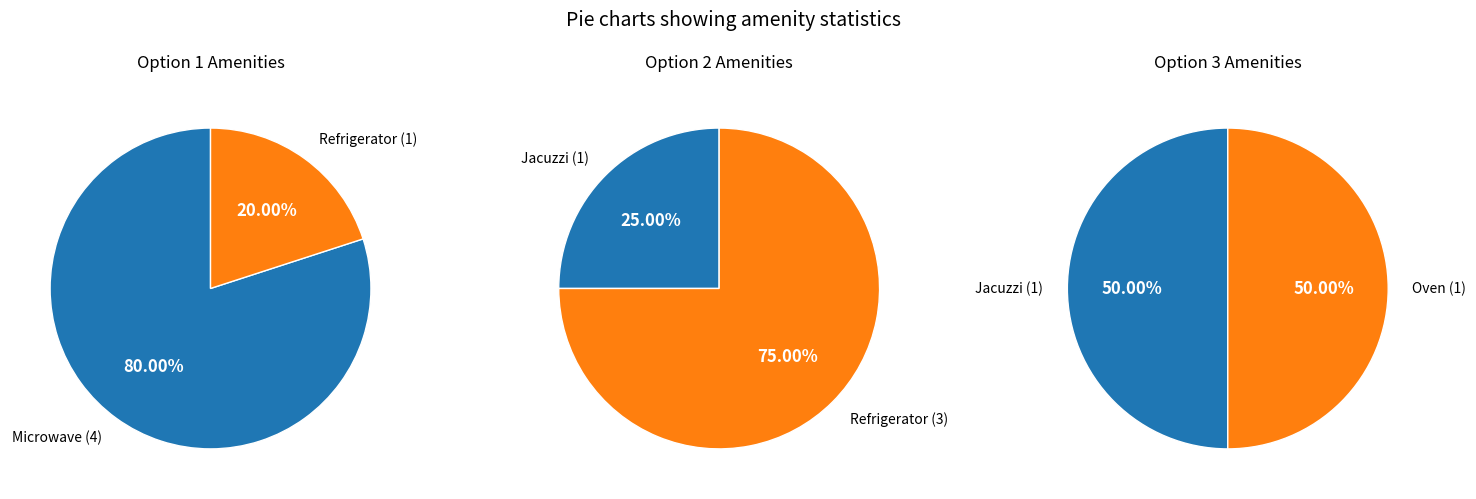

Combined, do Option_1 and Option_2 account for over 50%?

Yes